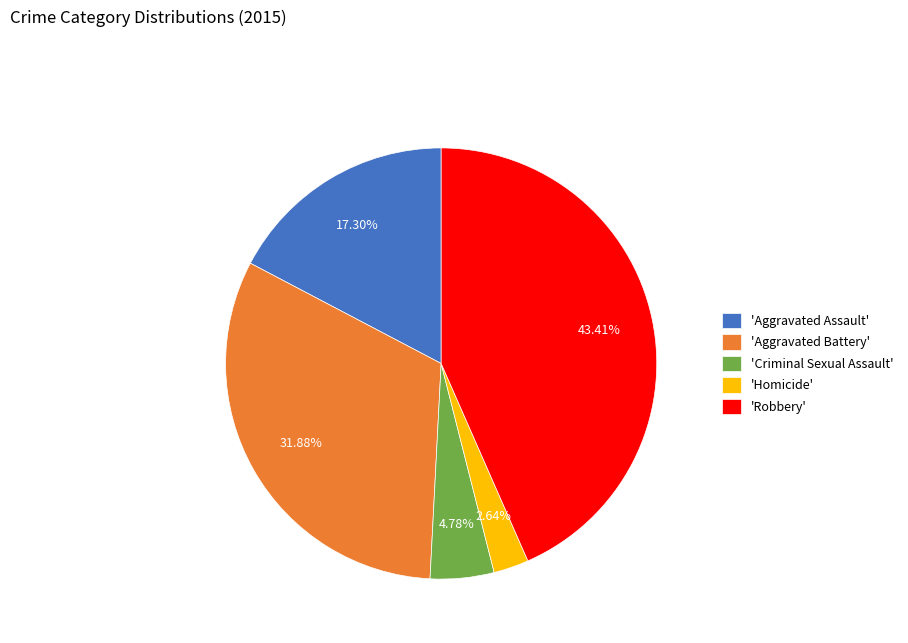

What is the ratio of the value at 'Aggravated Assault' to the value at 'Robbery'?

0.4